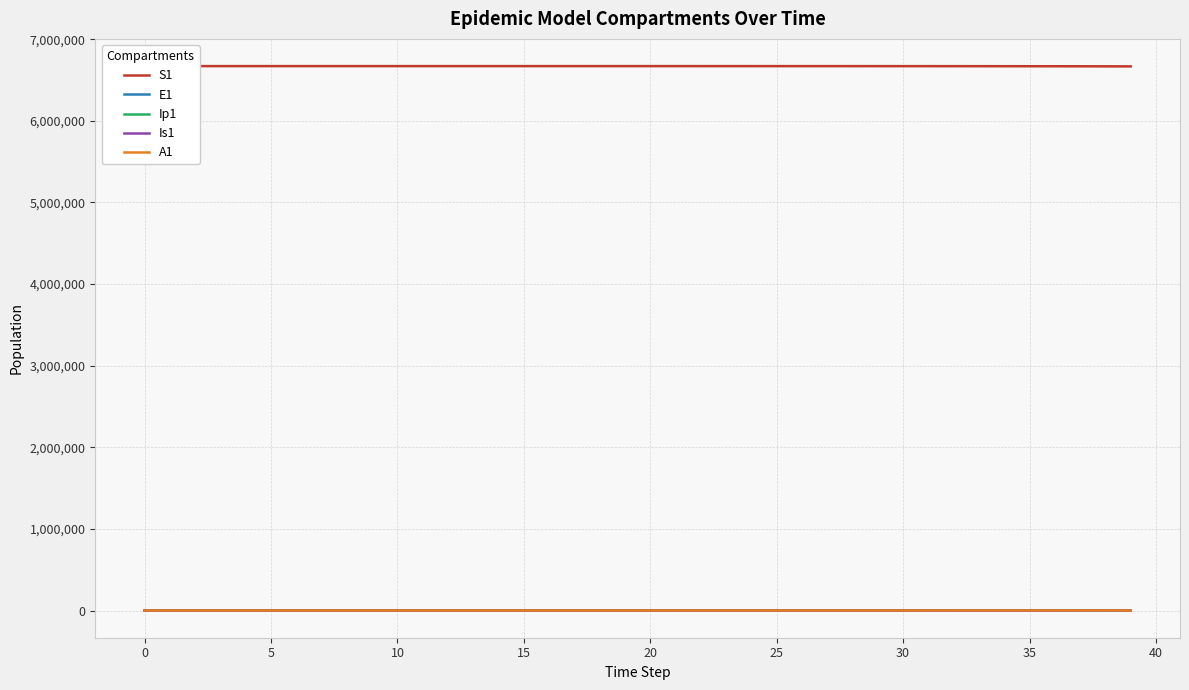

What are all the series names shown in the legend?

S1, E1, Ip1, Is1, A1